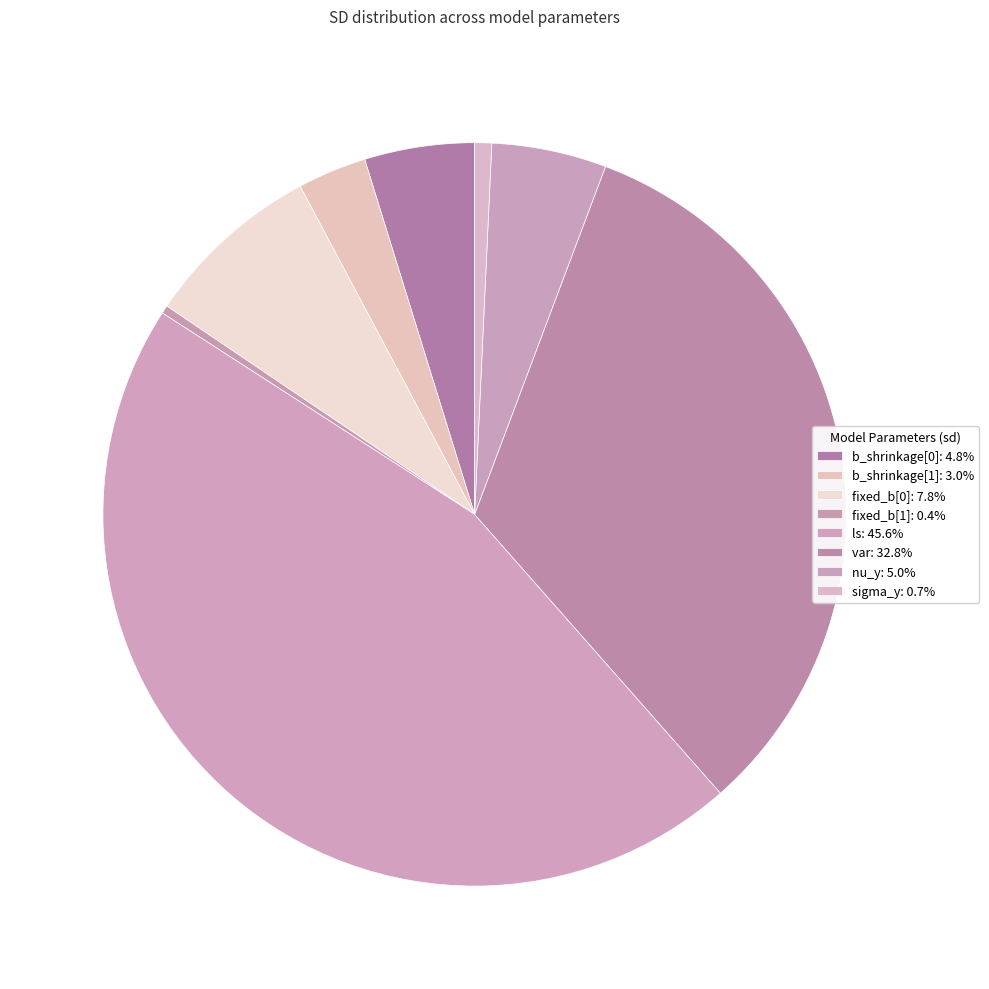

How many slices are in this pie chart?

8